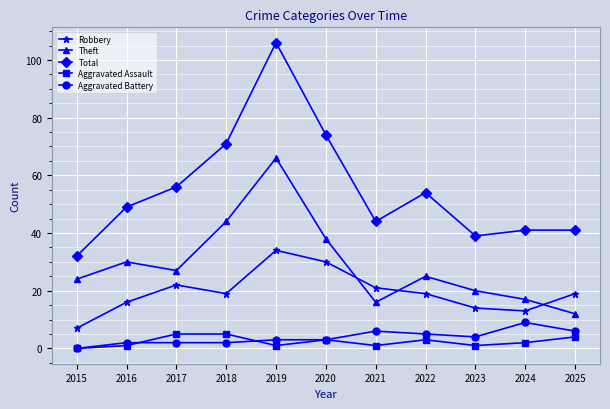

Which series has the largest total across all categories?

Total